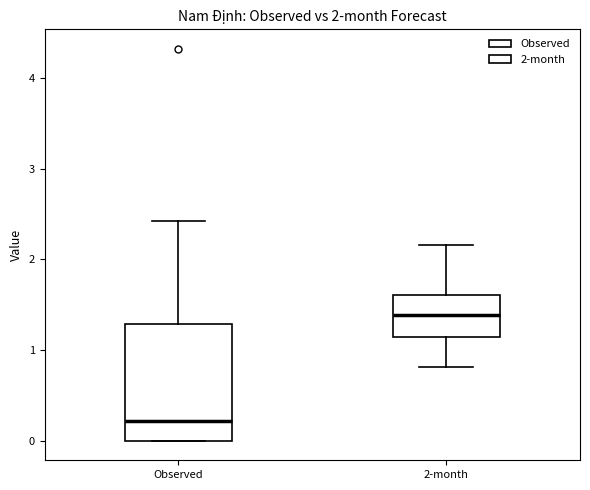

Which box is the tallest, from its lower edge to its upper edge?

Observed